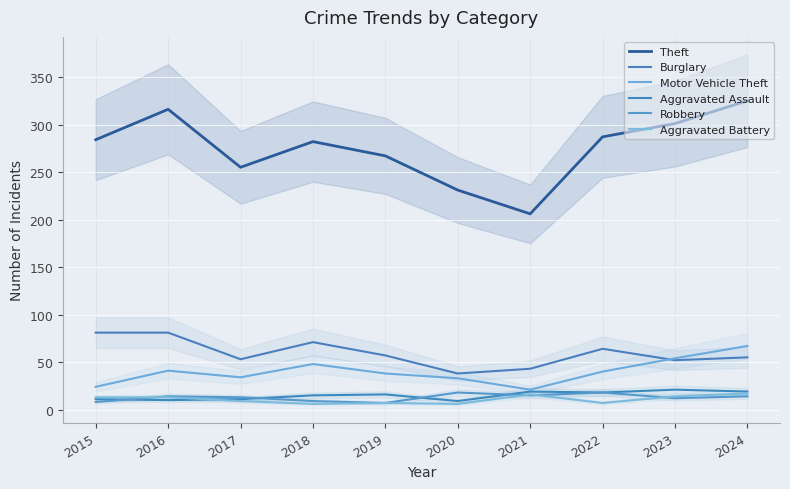

True or false: Theft has a value of 287 at 2022.

True